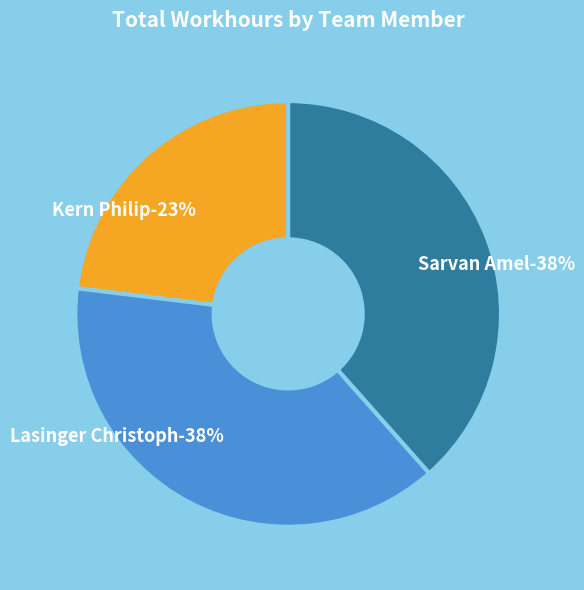

Rank the categories by value from lowest to highest.

Kern Philip, Lasinger Christoph, Sarvan Amel